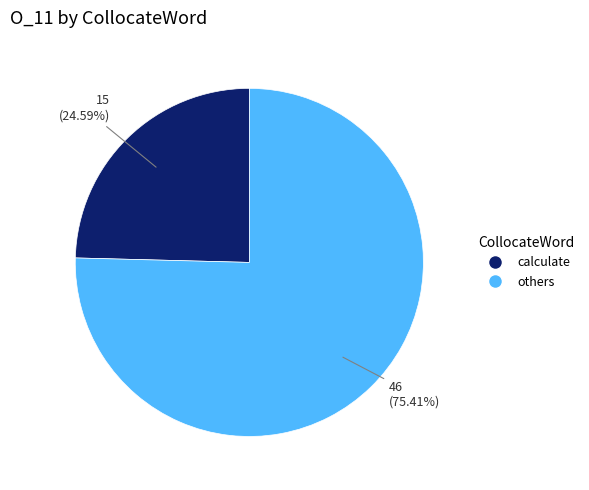

Is calculate the majority of the pie?

No